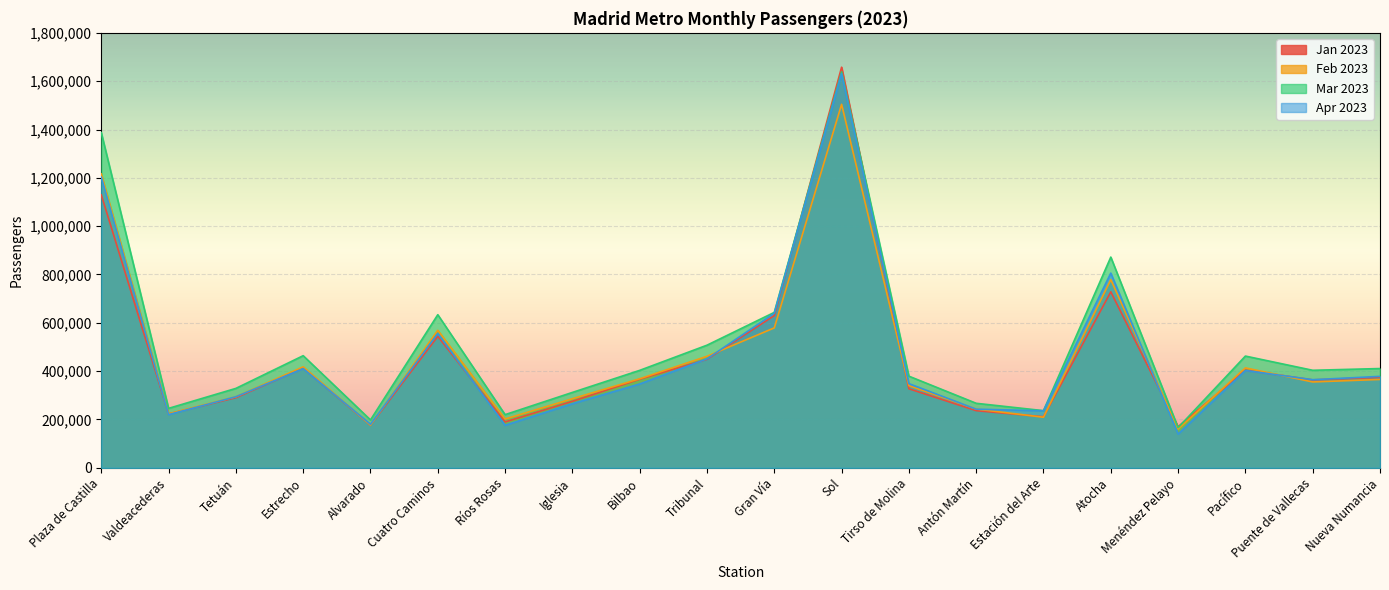

What is the difference between the maximum and minimum values in the Apr 2023 series?

1491548